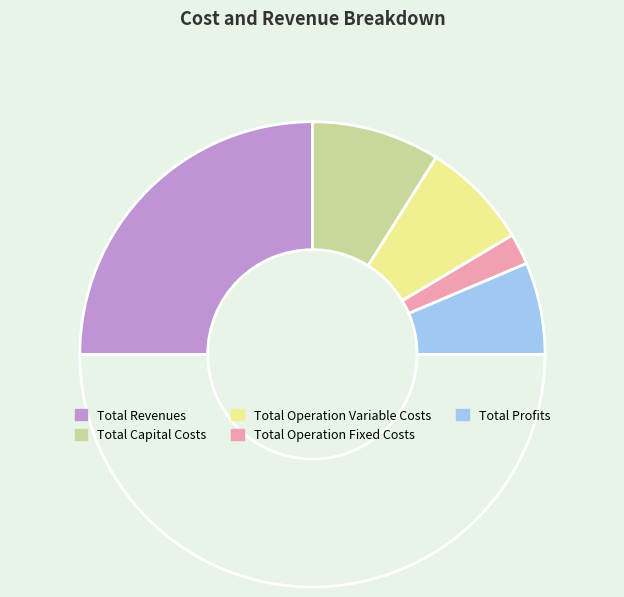

How many slices are in this pie chart?

6